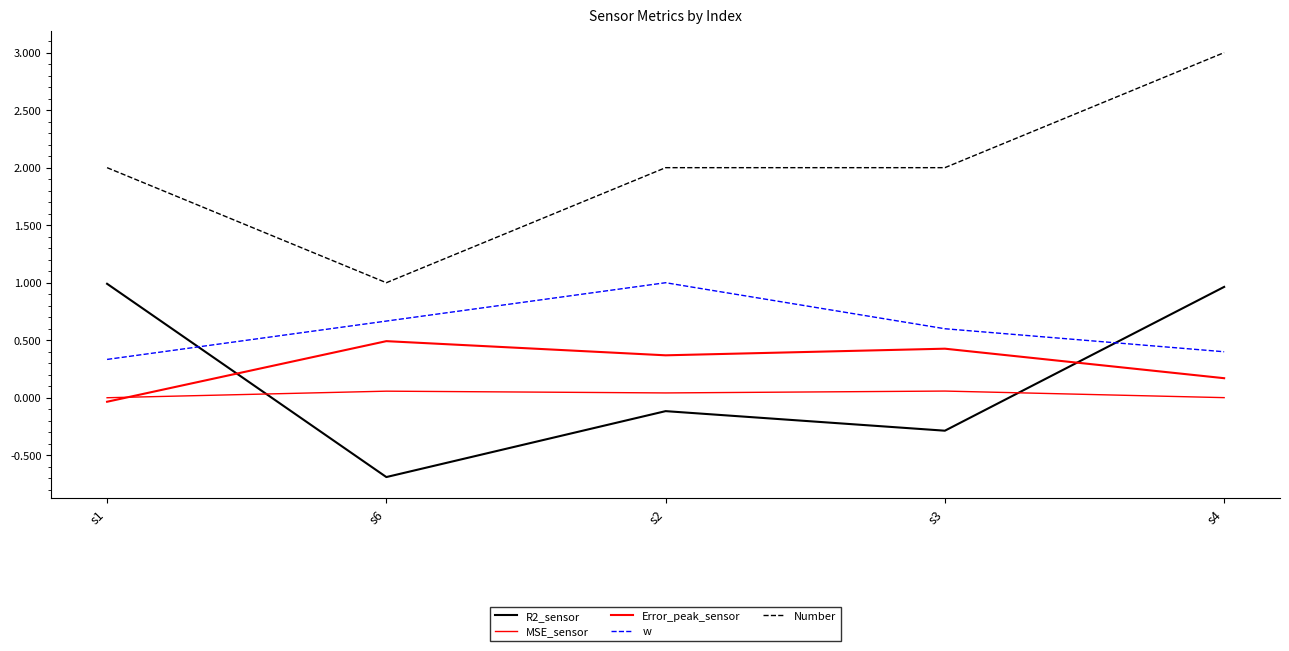

Reading right to left, what are all the values shown in this chart?

R2_sensor: 1.0	-0.3	-0.1	-0.7	1.0
MSE_sensor: 0.0	0.1	0.0	0.1	0.0
Error_peak_sensor: 0.2	0.4	0.4	0.5	-0.0
w: 0.4	0.6	1.0	0.7	0.3
Number: 3.0	2.0	2.0	1.0	2.0